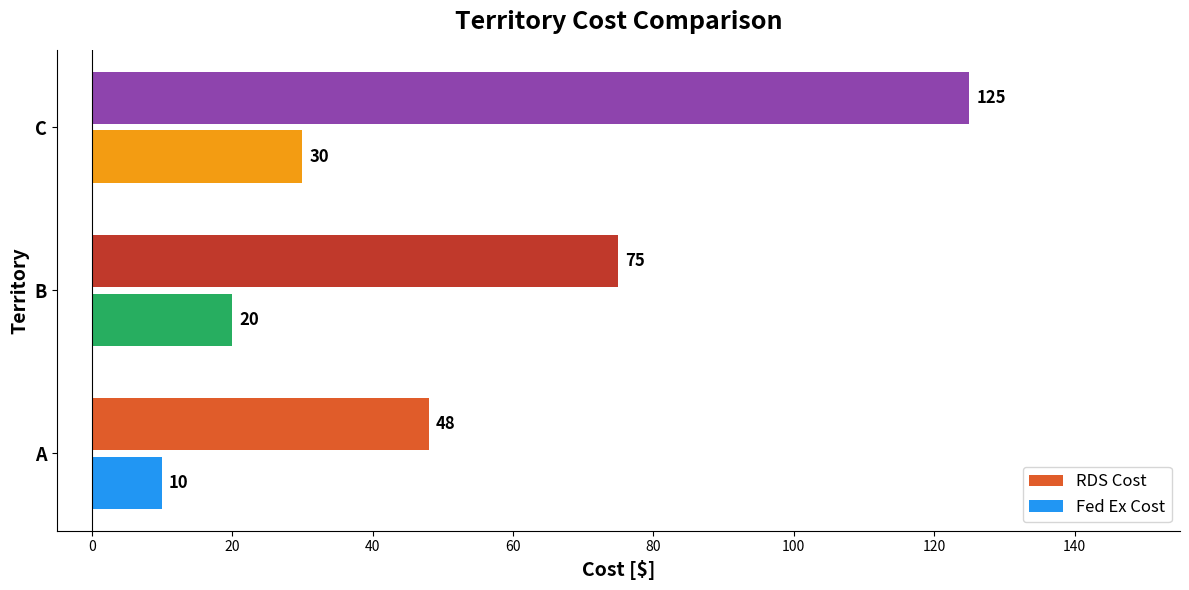

How many RDS Cost values are between 48 and 125?

3